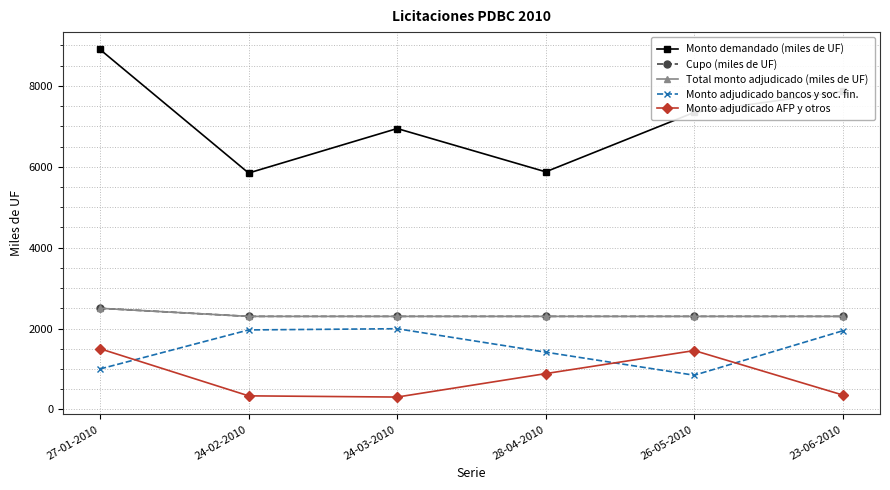

What is the greatest value displayed?

8900